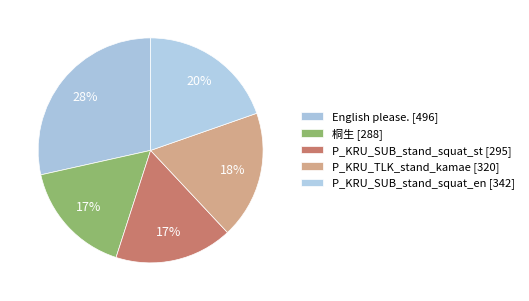

Does 桐生 account for over 50% of the chart?

No